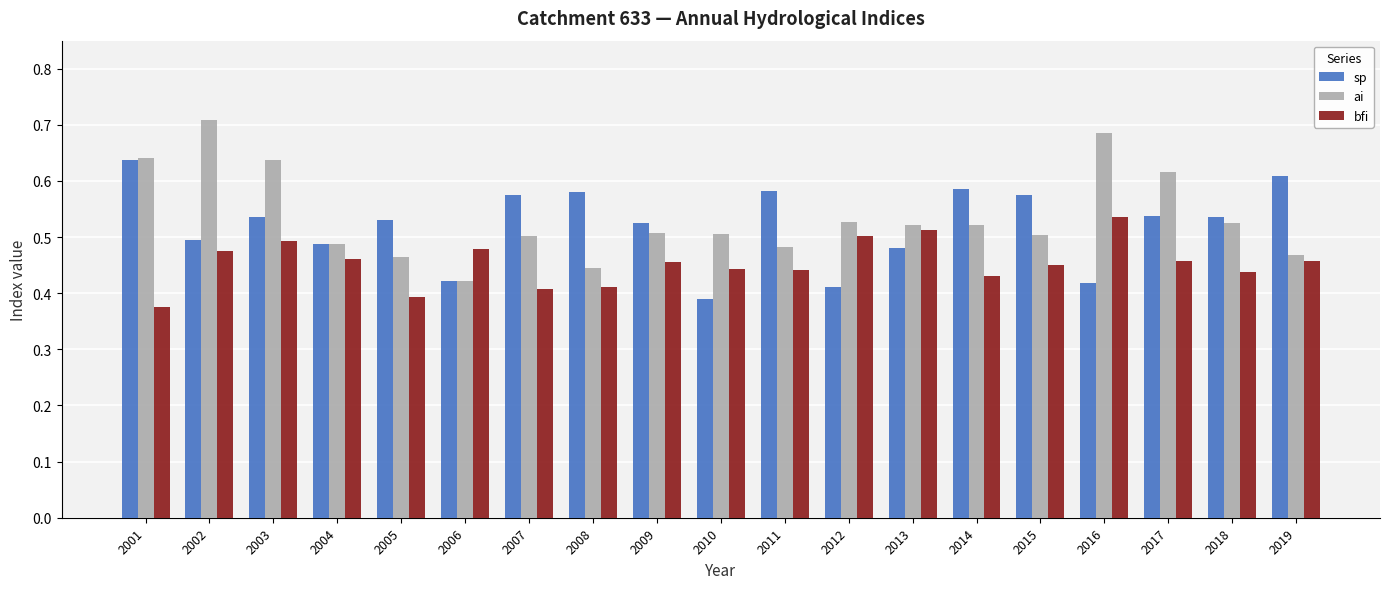

Are the bars grouped side by side (vs. stacked)?

Yes